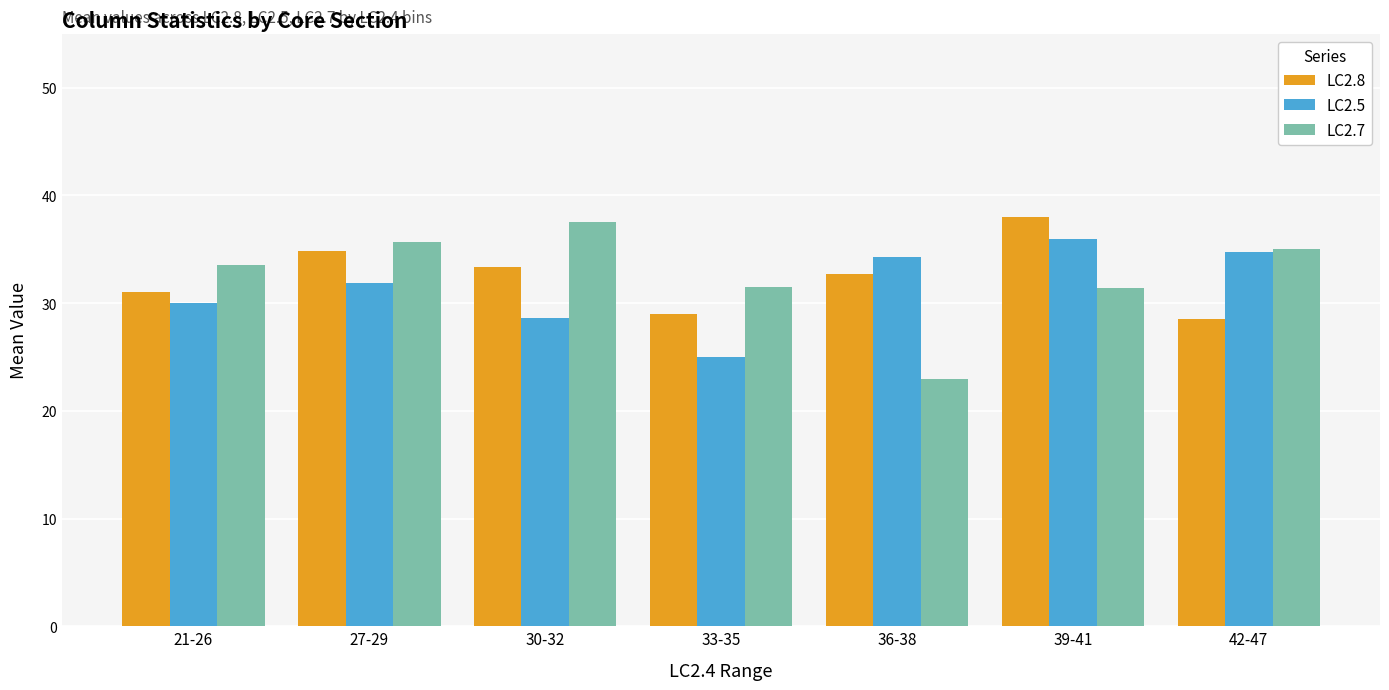

What is the sum of the LC2.8 values at 42-47 and 39-41?

66.5